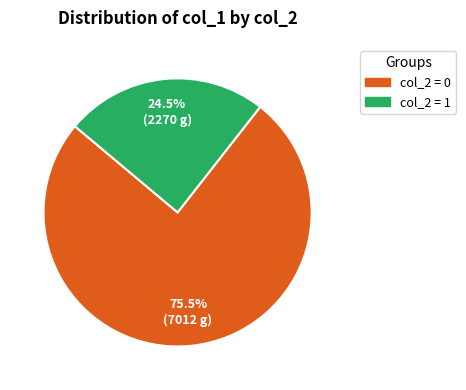

Which has a higher value, col_2 = 1 or col_2 = 0?

col_2 = 0